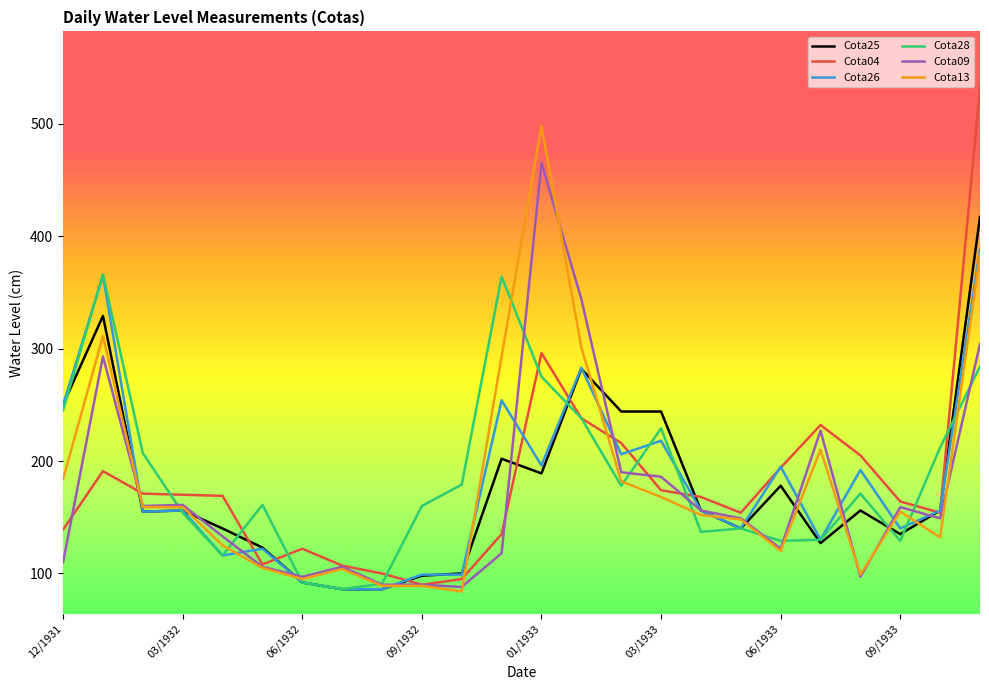

What is the minimum value for Cota28?

86